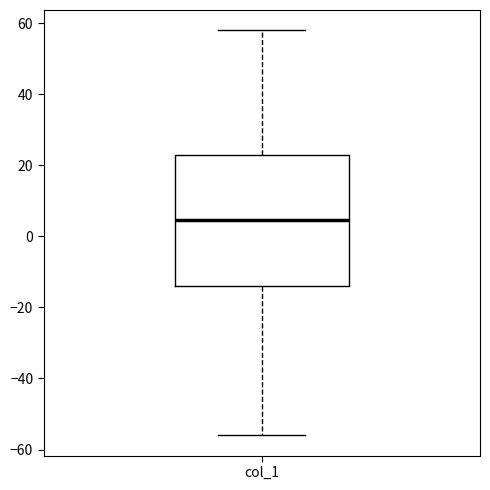

Read this box plot against the y-axis: the position of the median line, the range covered by the box, and the ends of both whiskers. The values are not printed on the chart, so give them approximately, as read against the axis.

median 4, box -14 to 24, whiskers -56 to 58